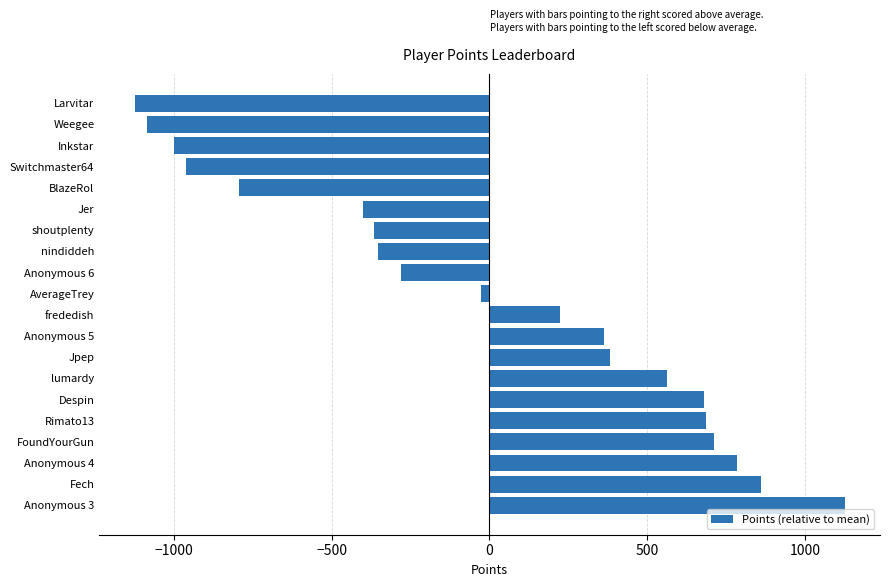

Is it true that the value at Fech is 384.3?

False